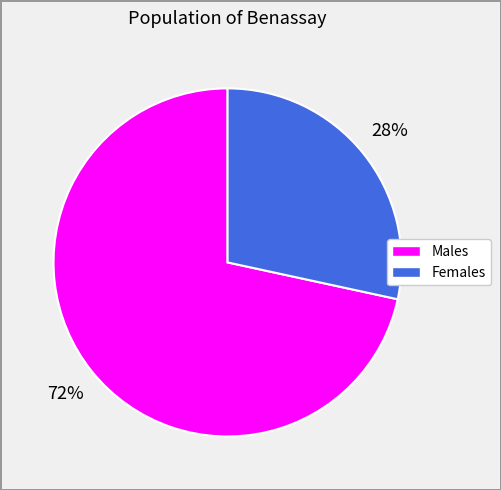

Is there a majority slice in this chart?

Yes